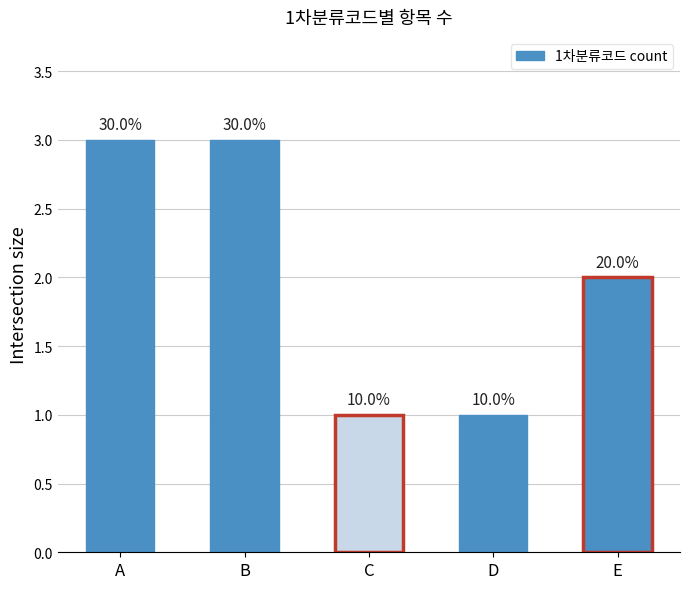

Reading right to left, what are all the values shown in this chart?

E=2	D=1	C=1	B=3	A=3